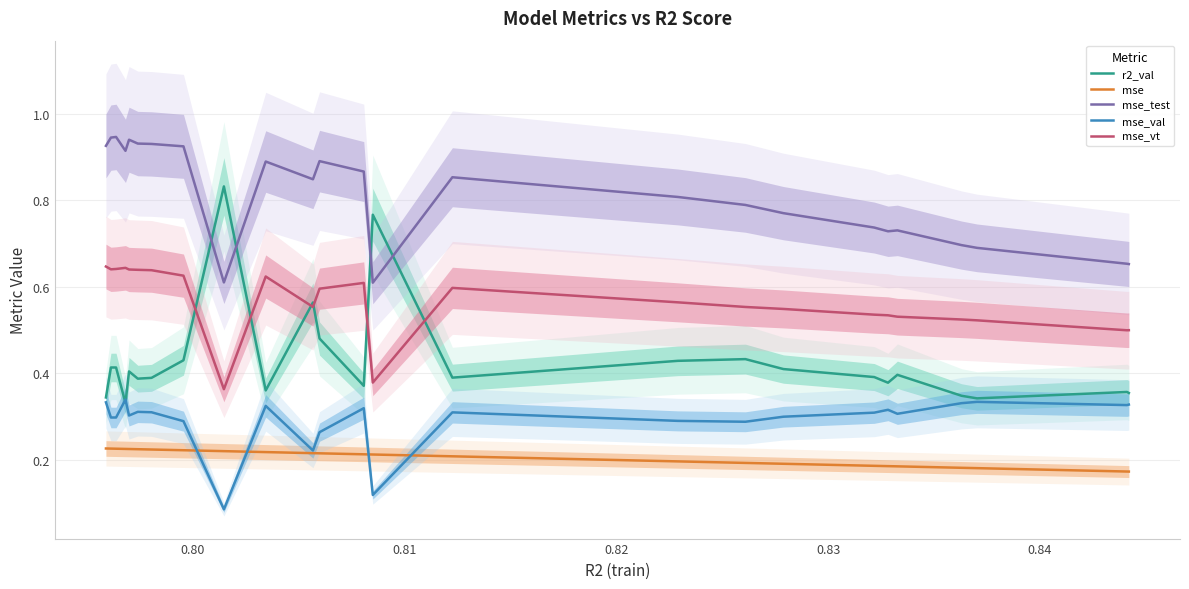

True or false: mse_vt and r2_val intersect in this chart.

True